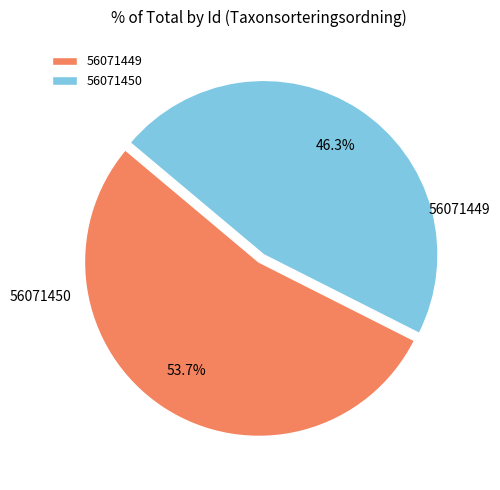

How many slices are in this pie chart?

2